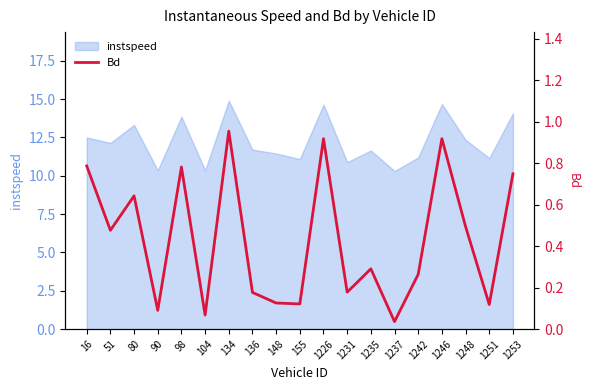

Which has a higher value, 134 or 1231?

134